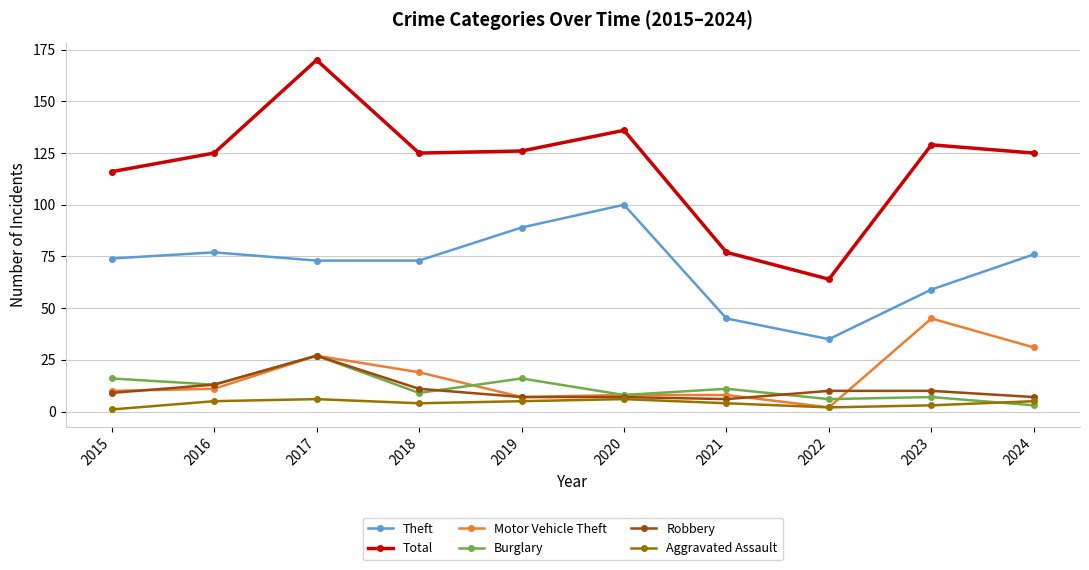

What is the greatest value displayed?

170